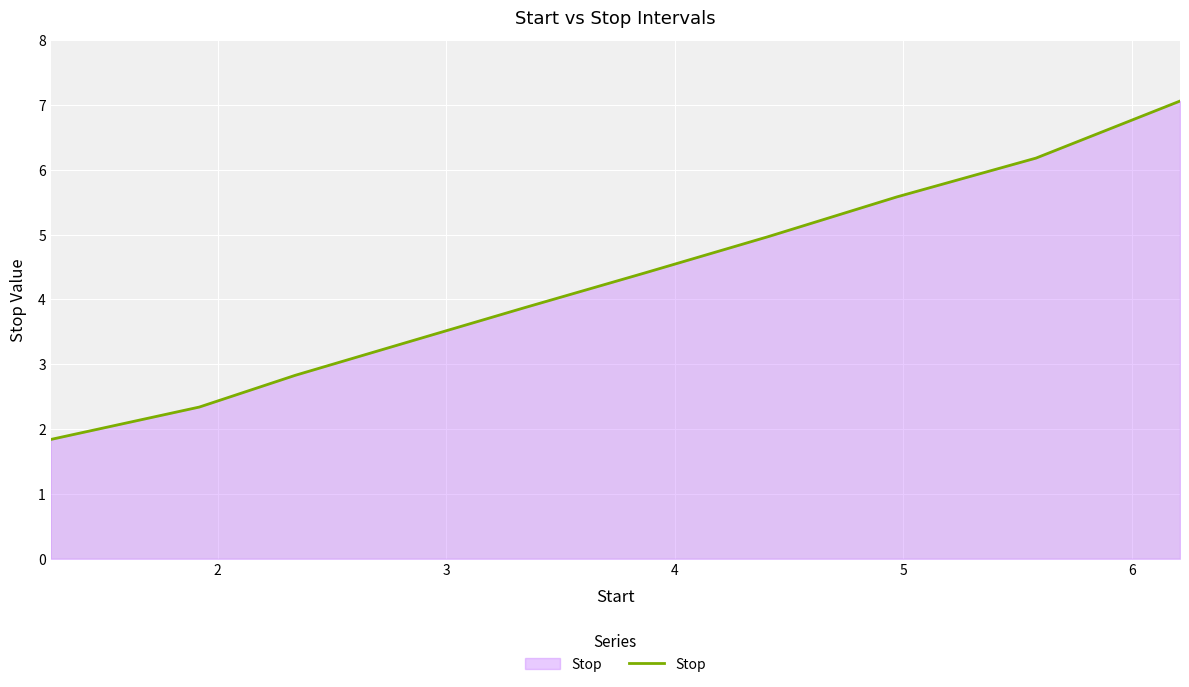

What is the greatest value displayed?

7.1